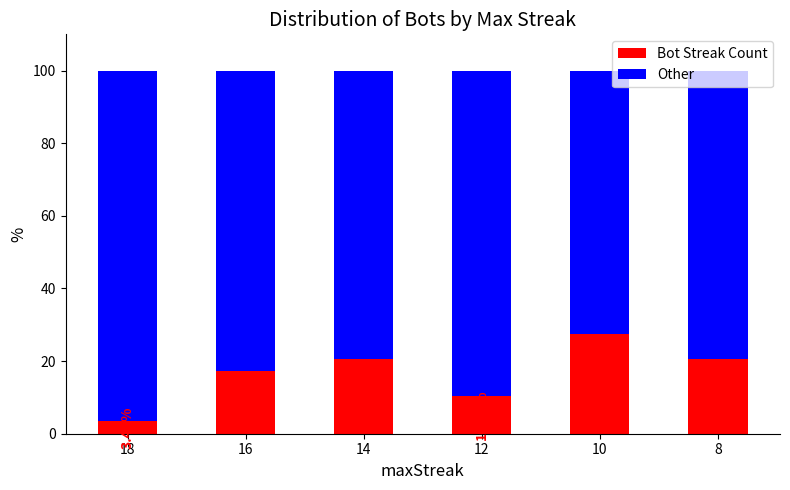

What is the sum of all Bot Streak Count values?

100.0